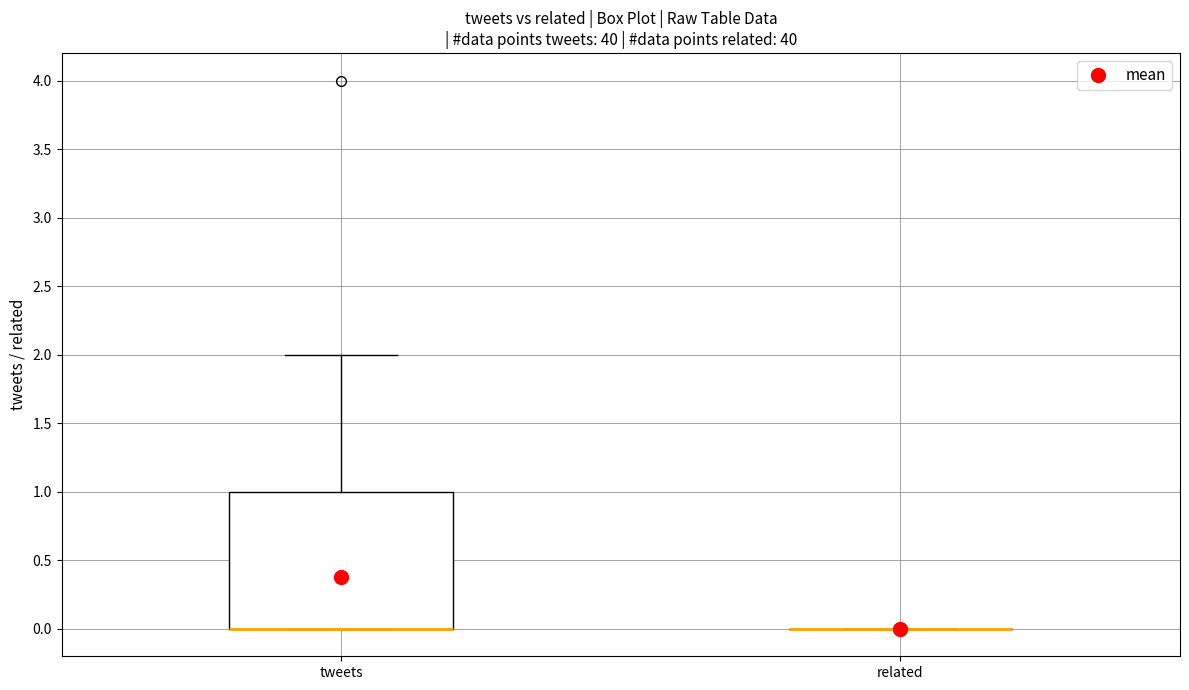

Reading left to right, read every box against the y-axis: the position of its median line, the range the box covers, and the ends of its whiskers. The values are not printed on the chart, so give them approximately, as read against the axis.

tweets: median 0 (drawn on the box's lower edge), box 0 to 1, whiskers 0 to 2
related: box collapsed to a line at 0, whiskers 0 to 0